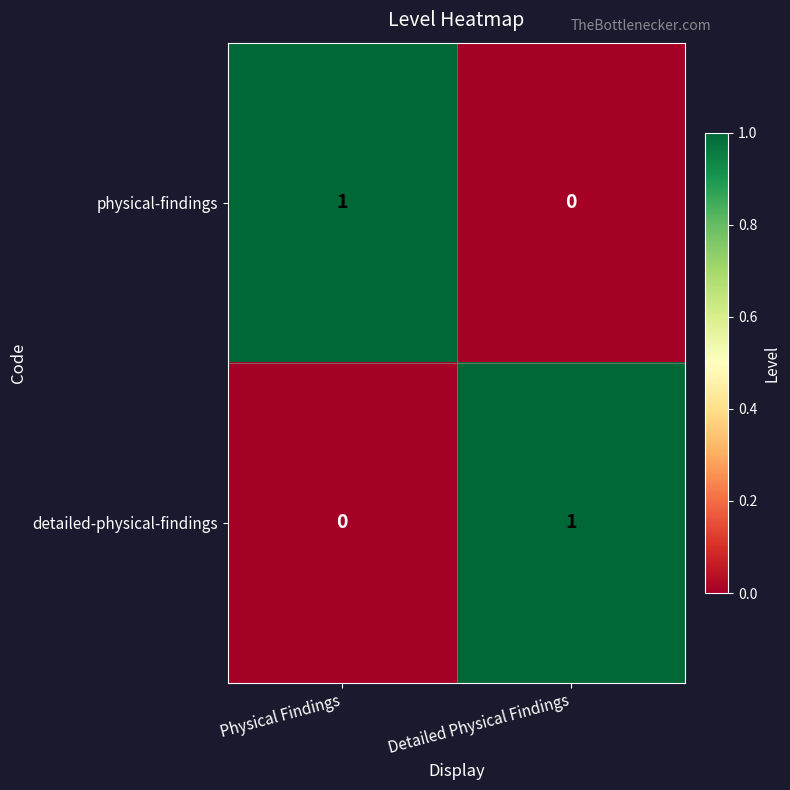

At Physical Findings, list the series in order from largest to smallest.

physical-findings, detailed-physical-findings